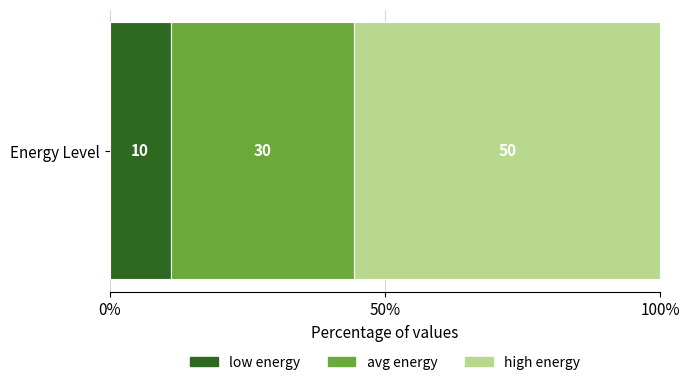

What are all the series names shown in the legend?

low energy, avg energy, high energy